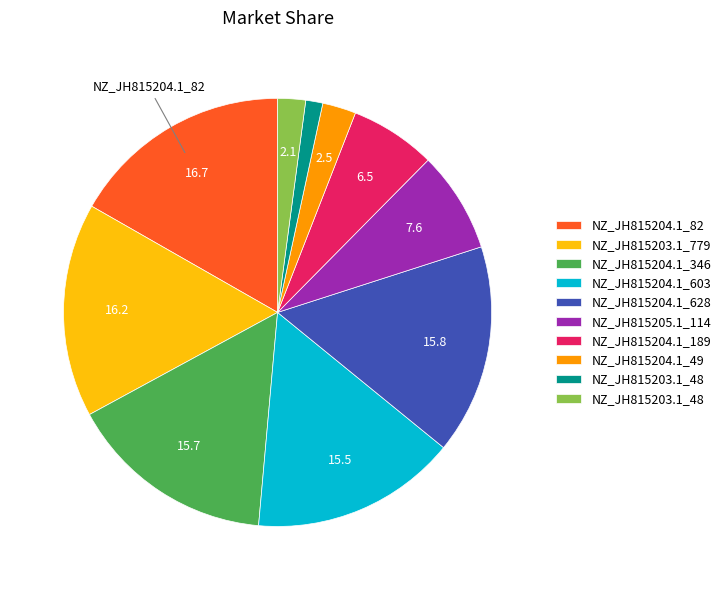

Count the number of slices in the pie.

10